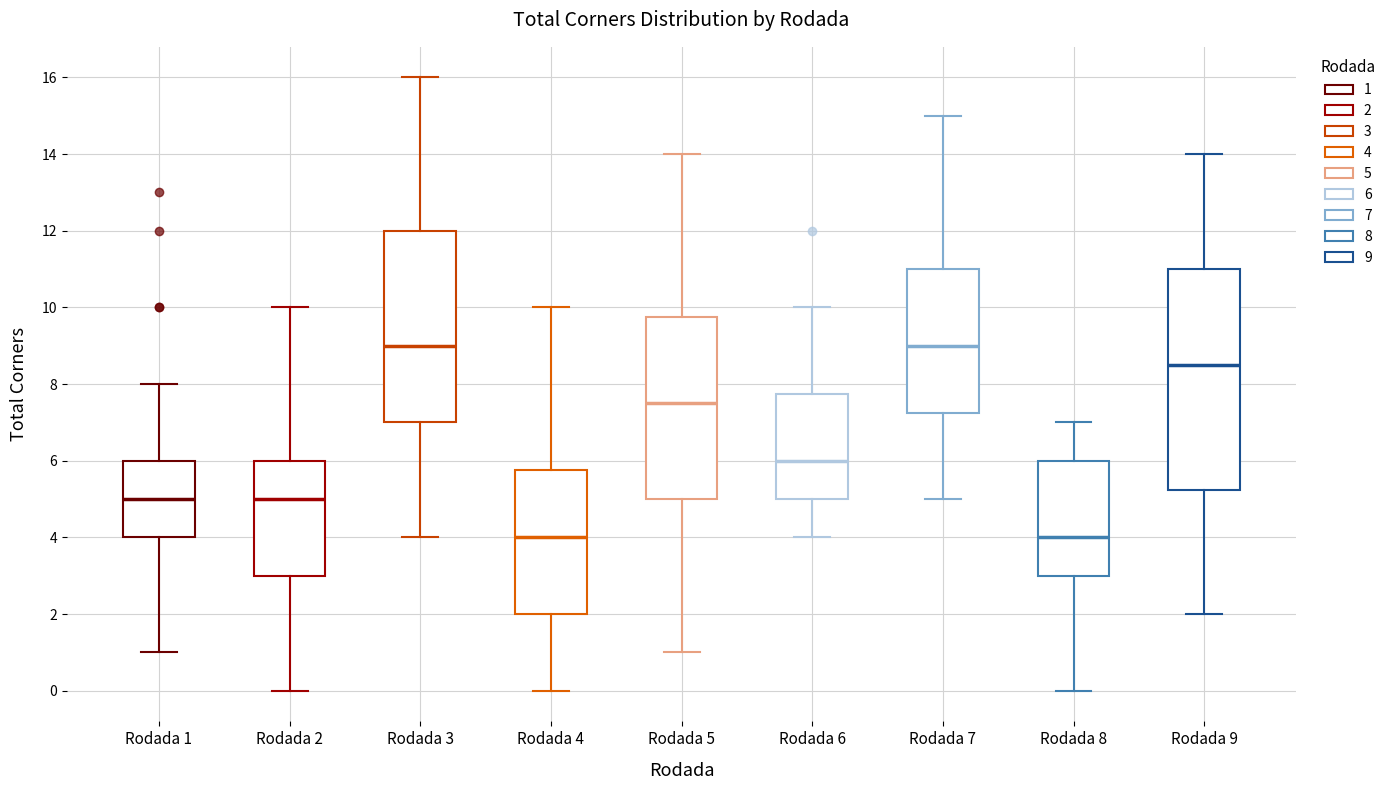

Reading left to right, read every box against the y-axis: the position of its median line, the range the box covers, and the ends of its whiskers. The values are not printed on the chart, so give them approximately, as read against the axis.

Rodada 1: median 5.0, box 4.0 to 6.0, whiskers 1.0 to 8.0
Rodada 2: median 5.0, box 3.0 to 6.0, whiskers 0.0 to 10.0
Rodada 3: median 9.0, box 7.0 to 12.0, whiskers 4.0 to 16.0
Rodada 4: median 4.0, box 2.0 to 5.8, whiskers 0.0 to 10.0
Rodada 5: median 7.6, box 5.0 to 9.8, whiskers 1.0 to 14.0
Rodada 6: median 6.0, box 5.0 to 7.8, whiskers 4.0 to 10.0
Rodada 7: median 9.0, box 7.2 to 11.0, whiskers 5.0 to 15.0
Rodada 8: median 4.0, box 3.0 to 6.0, whiskers 0.0 to 7.0
Rodada 9: median 8.6, box 5.2 to 11.0, whiskers 2.0 to 14.0